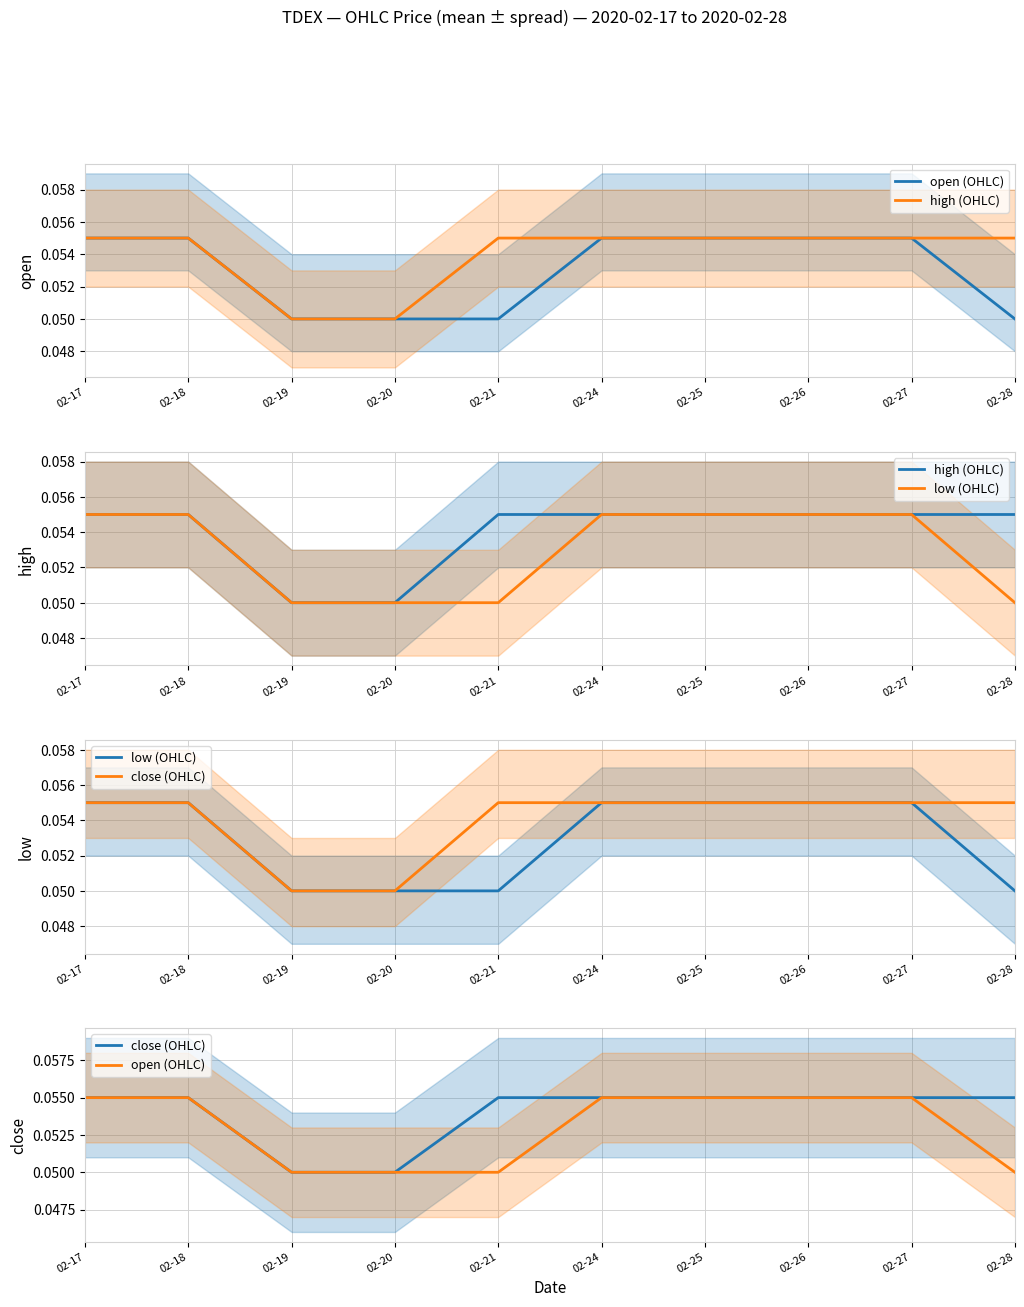

What is the value of the close (OHLC) point at the 6th from the left?

0.1